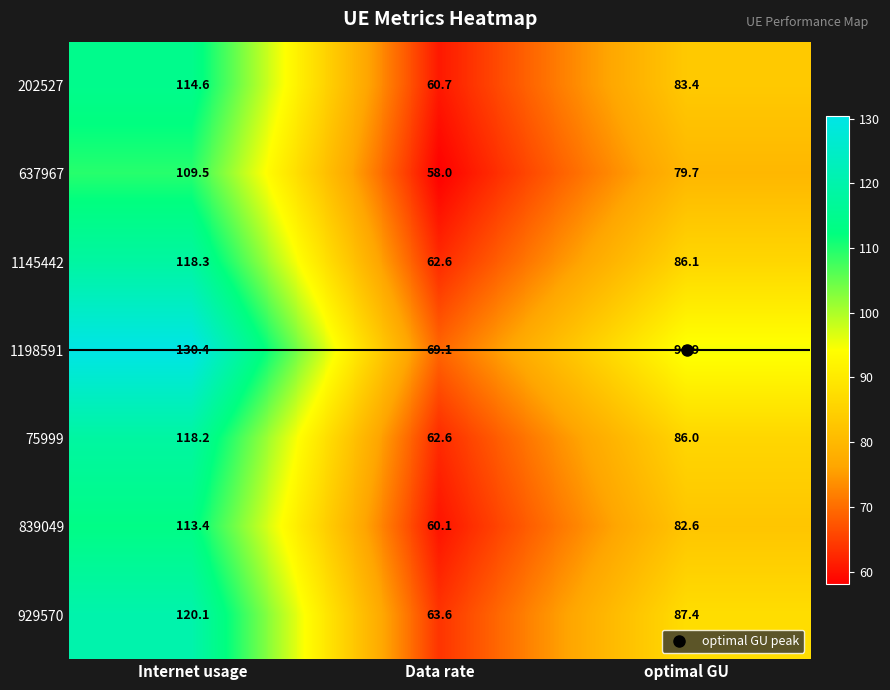

True or false: 75999 has a value of 39.0 at optimal GU.

False